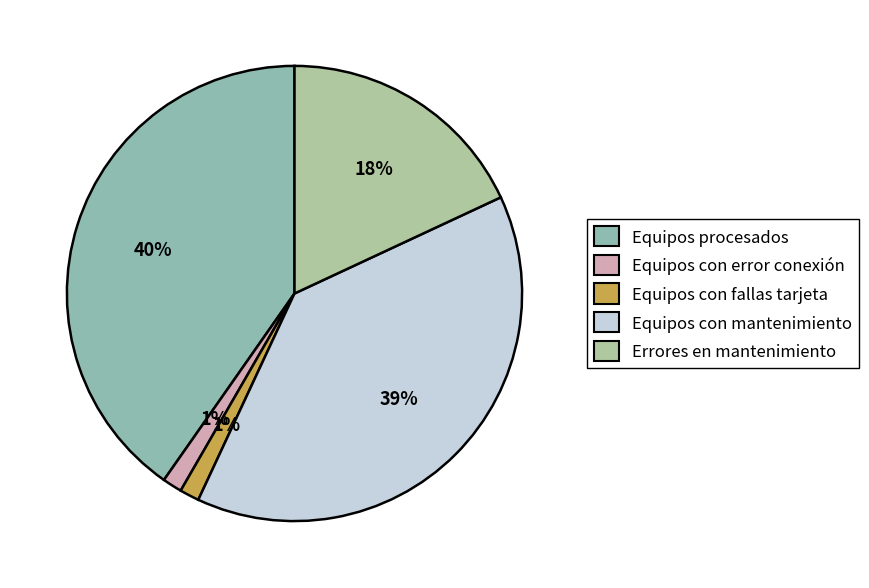

To the nearest percent, what is the difference between the largest and smallest slice percentages?

39%